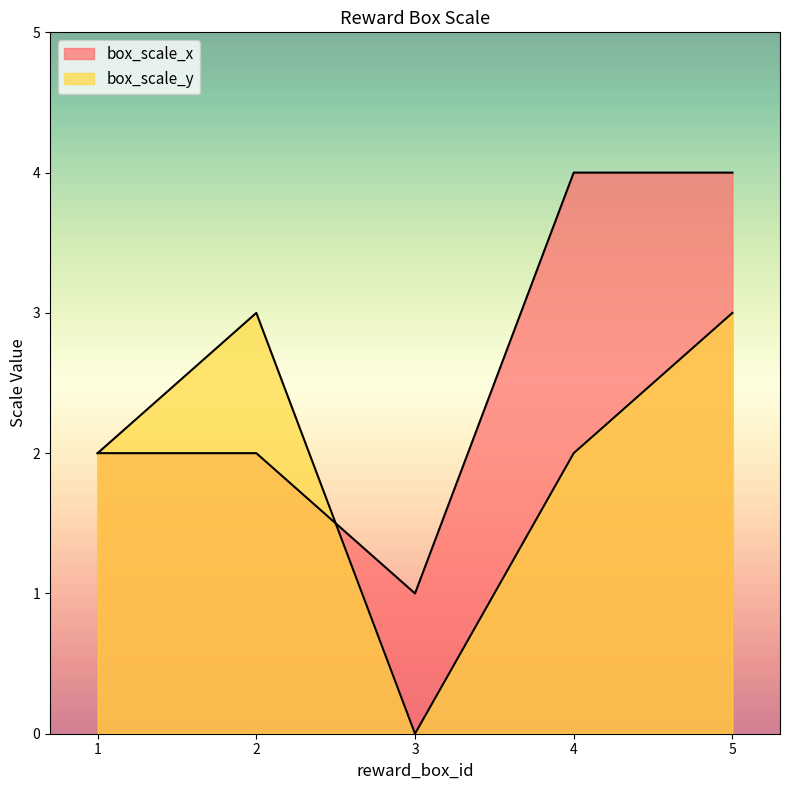

Reading left to right, list all the values displayed in this chart.

box_scale_x: 1=2	2=2	3=1	4=4	5=4
box_scale_y: 1=2	2=3	3=0	4=2	5=3